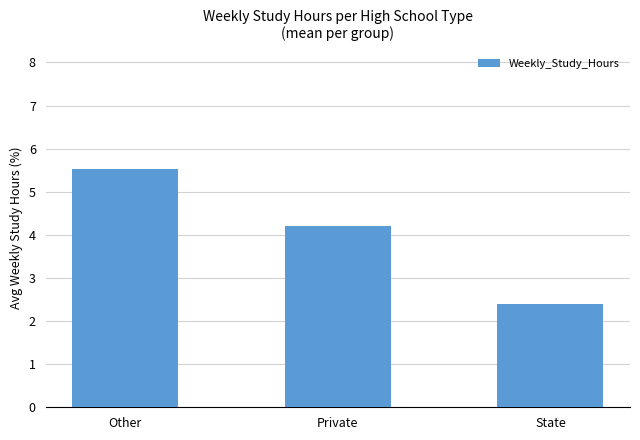

What position from the right is Other?

3